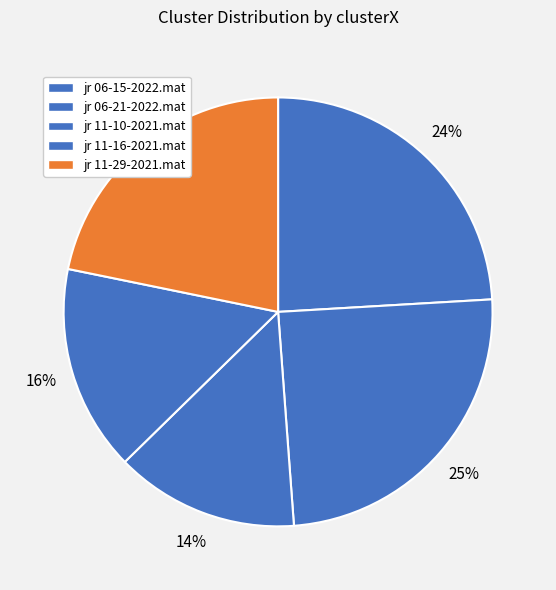

Is there any slice that represents more than half of the pie?

No